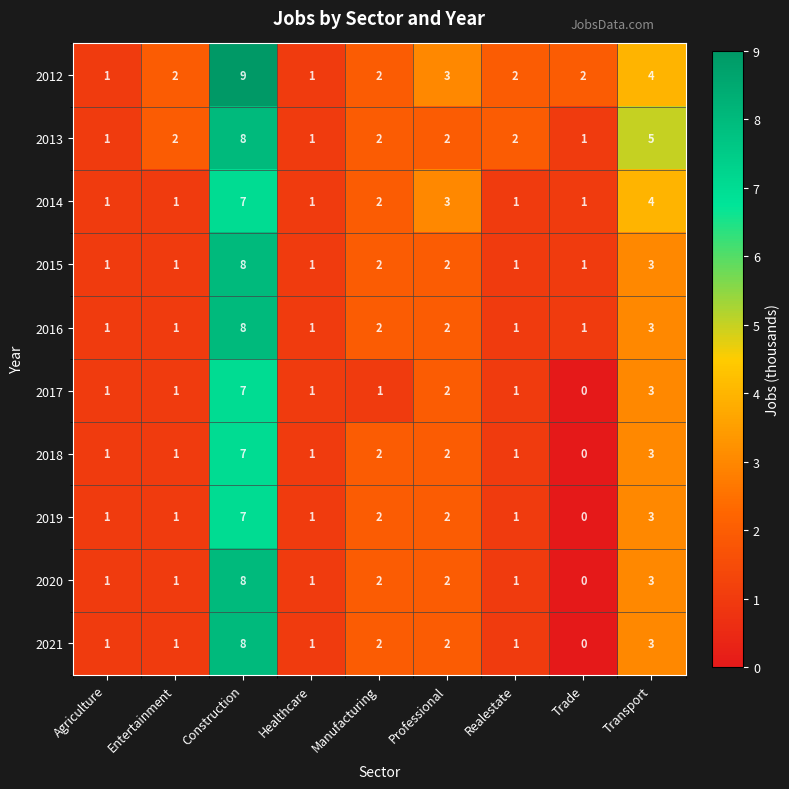

What is the highest value of the 2014 series?

7